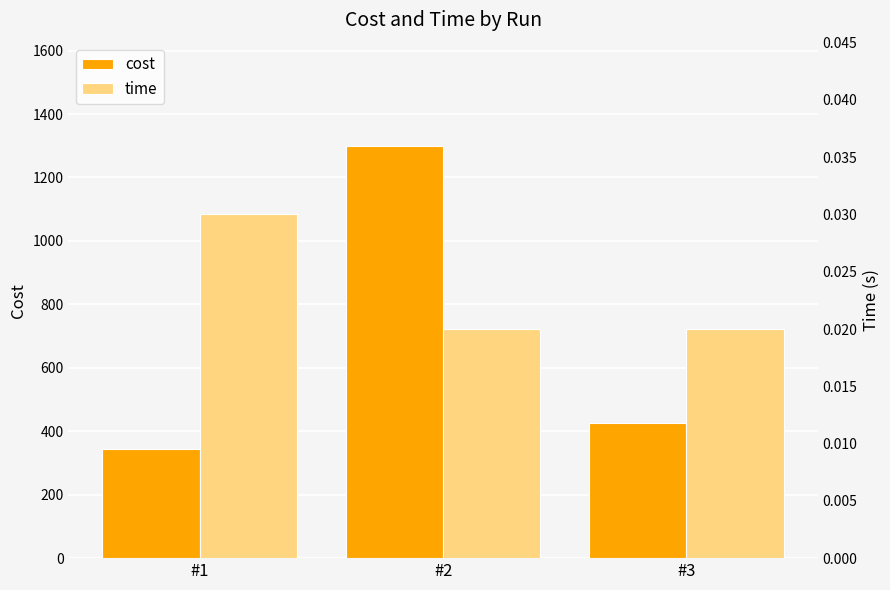

Is the value of time at #3 greater than the value of cost at #3?

No